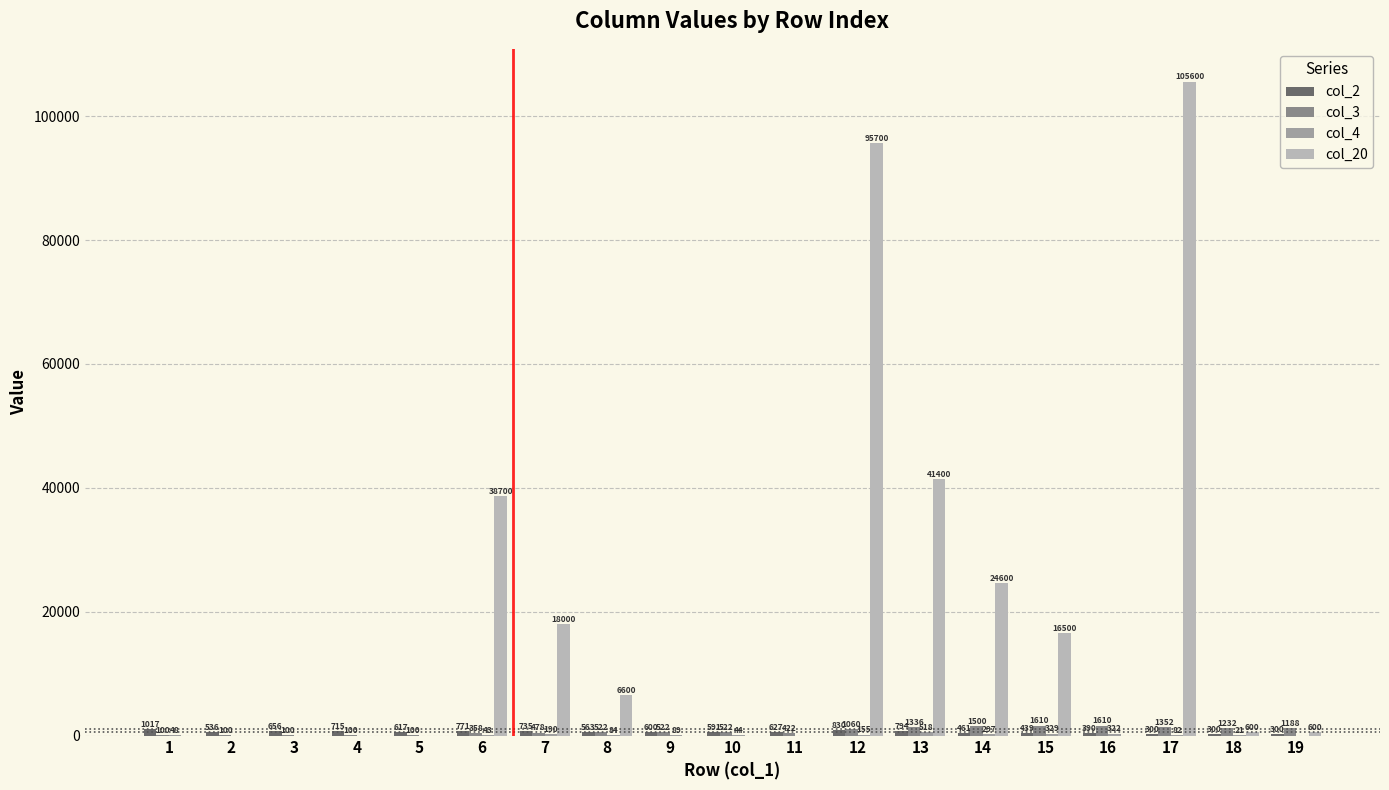

Is it true that col_20 equals 0 at 11?

True